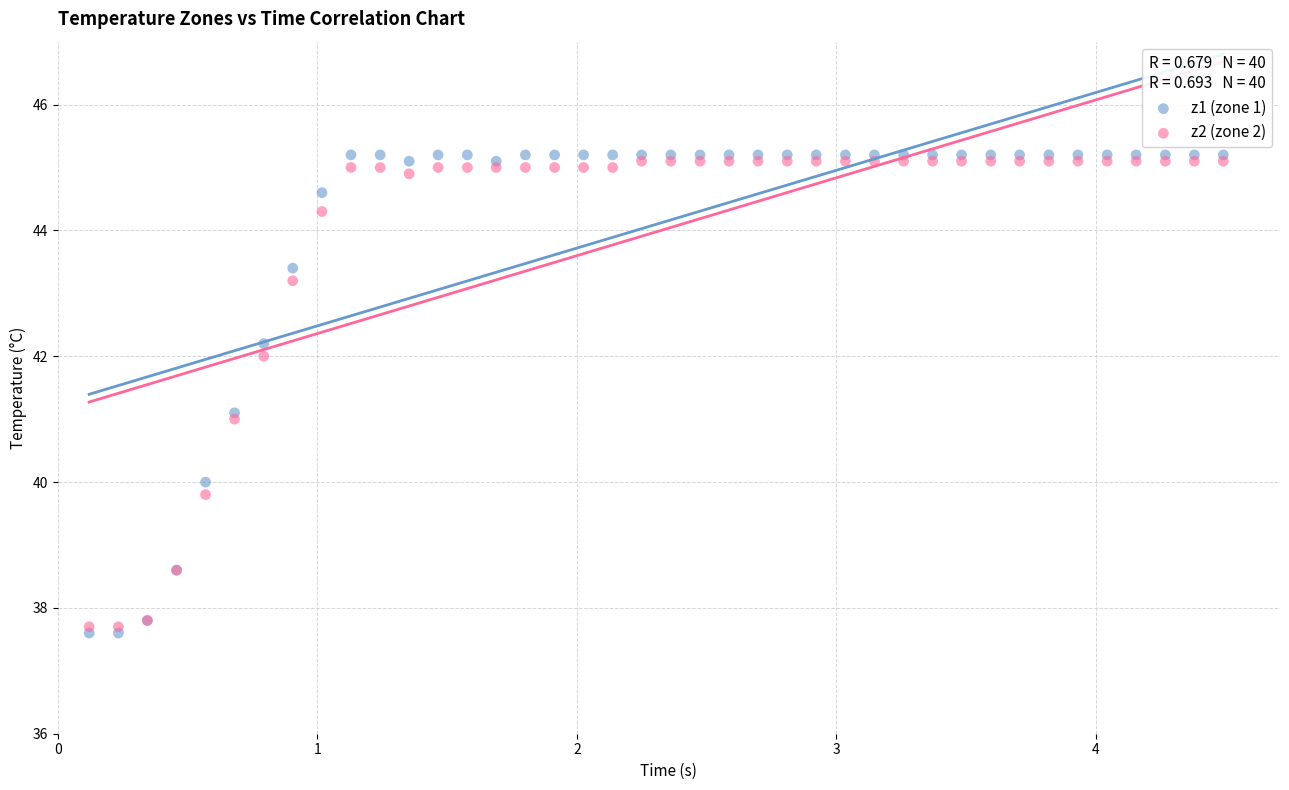

Which series has the largest Y range (max minus min)?

z1 (zone 1)